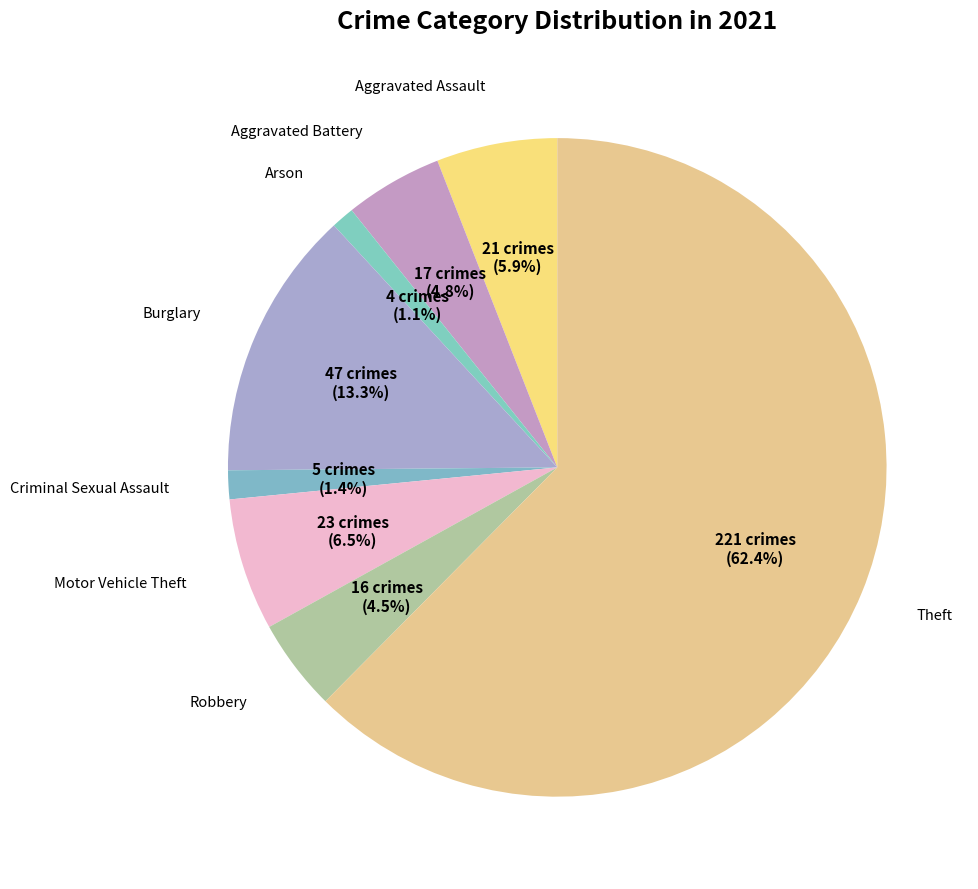

How many segments does this pie chart have?

8